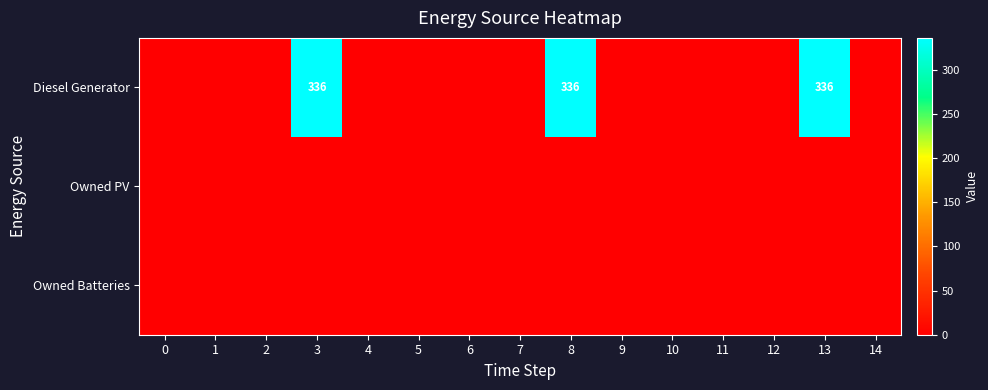

The Diesel Generator series shows 336 at 13. True or false?

True